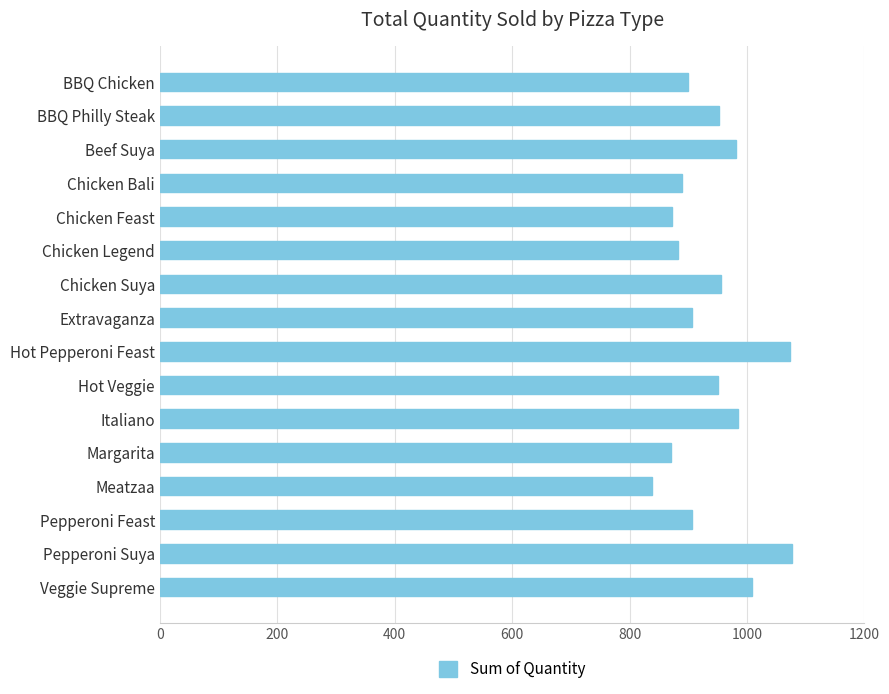

What is the label of the 8th bar from the top?

Extravaganza